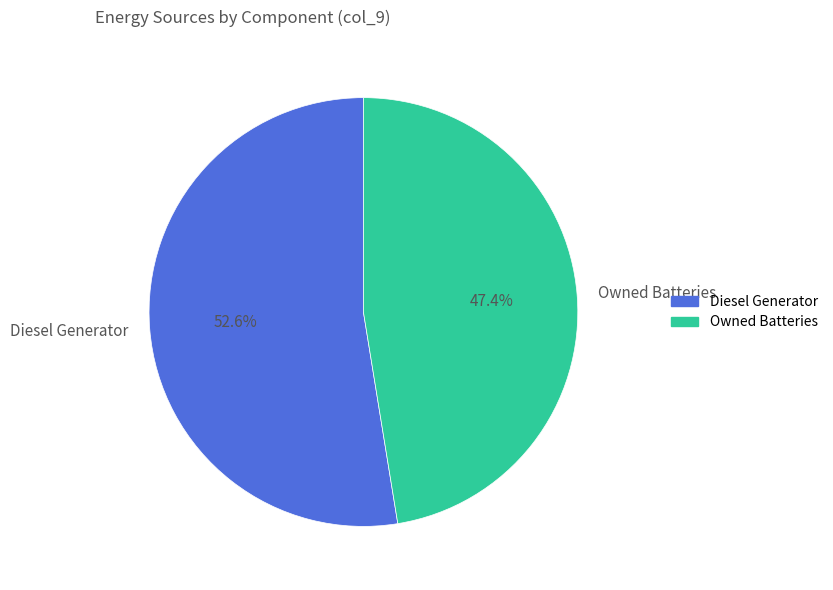

Count the number of slices in the pie.

2